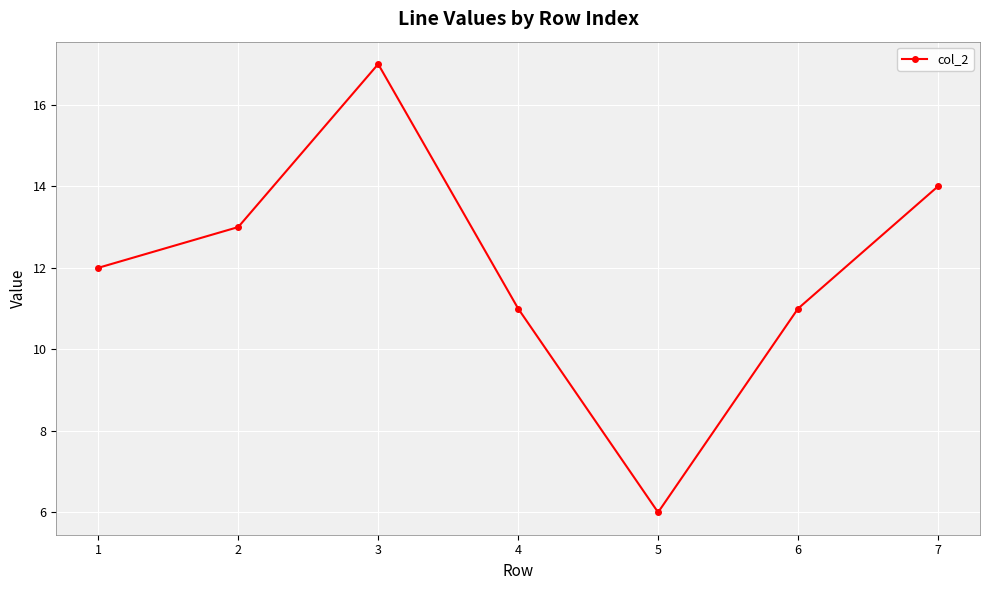

The chart shows a value of 8 at 2. True or false?

False